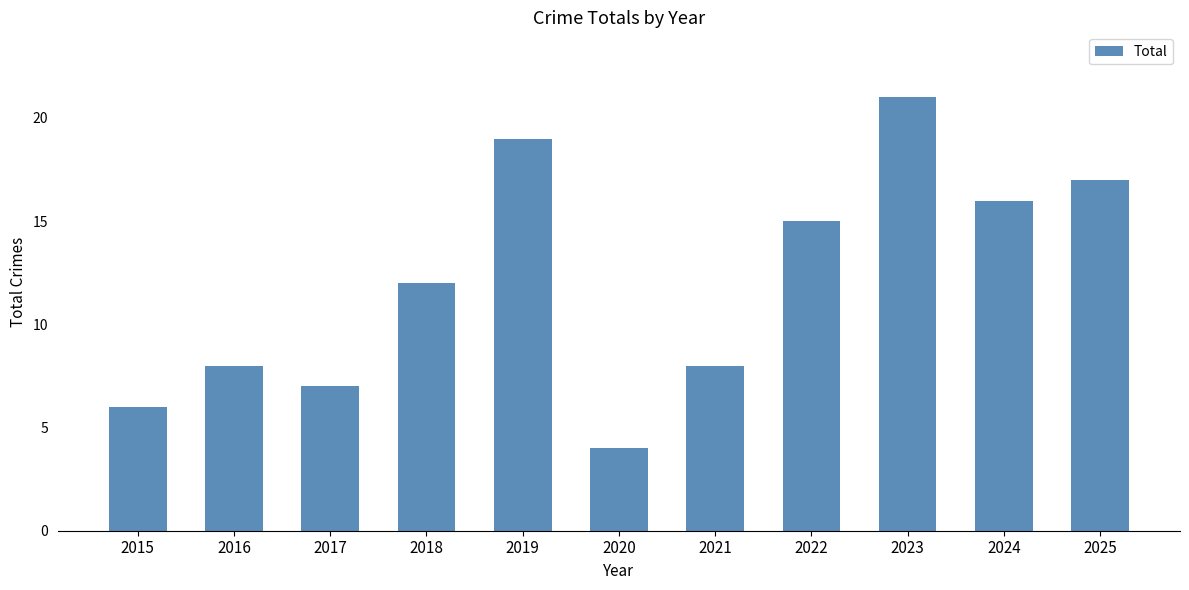

What value does the data have at 2022, to the nearest 5?

15